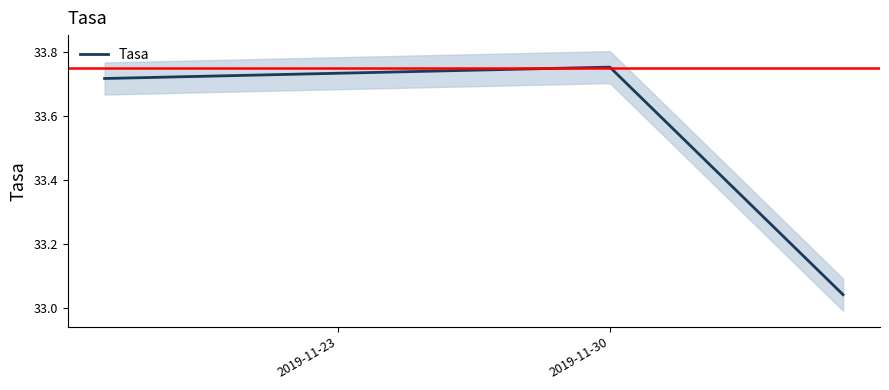

What is the value of the 2nd point from the left?

33.7